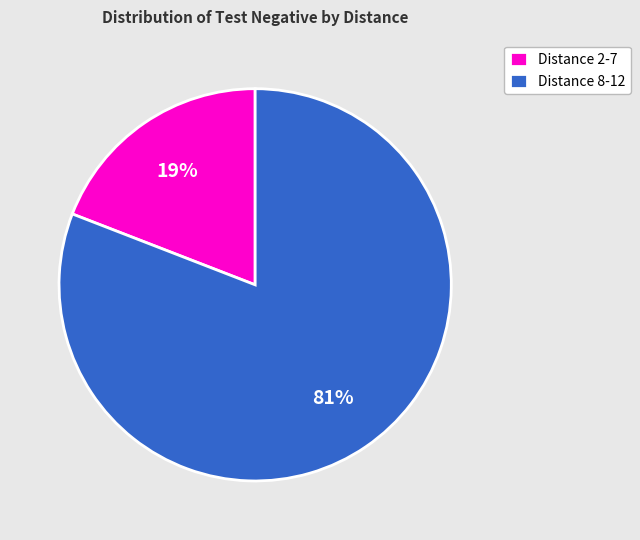

Count the number of slices in the pie.

2